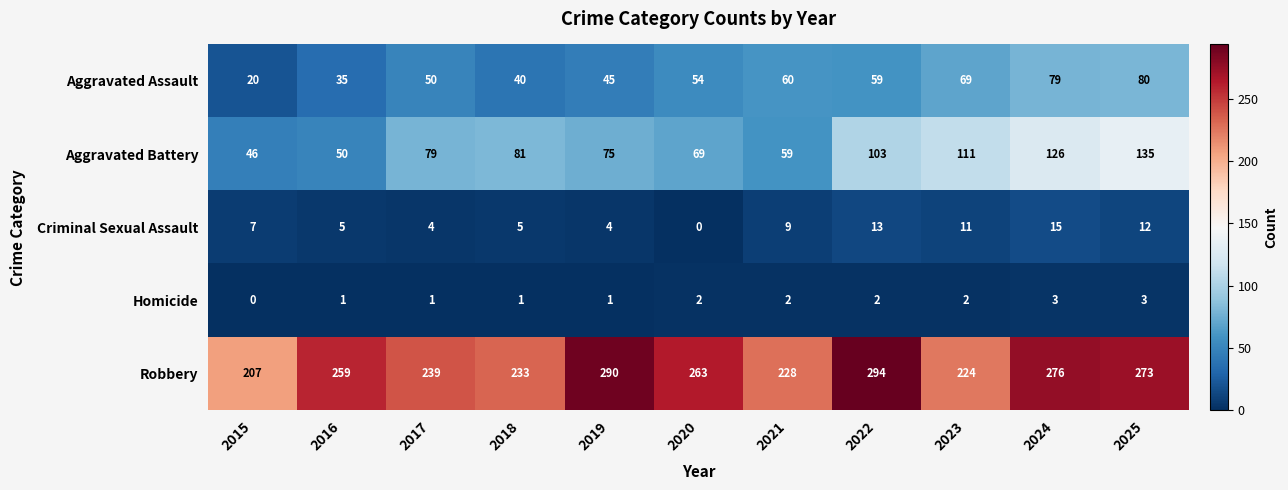

Which series has the largest total across all categories?

Robbery